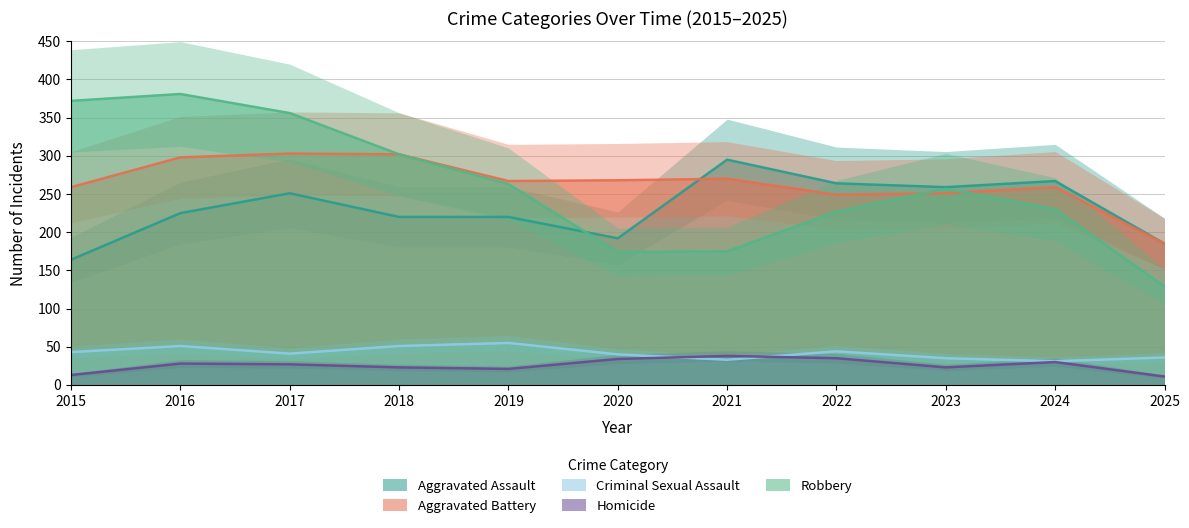

What is the difference between the highest and lowest values at 2021?

262